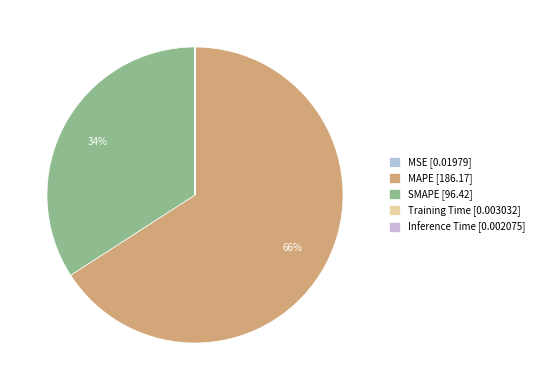

Does any single category account for the majority?

Yes